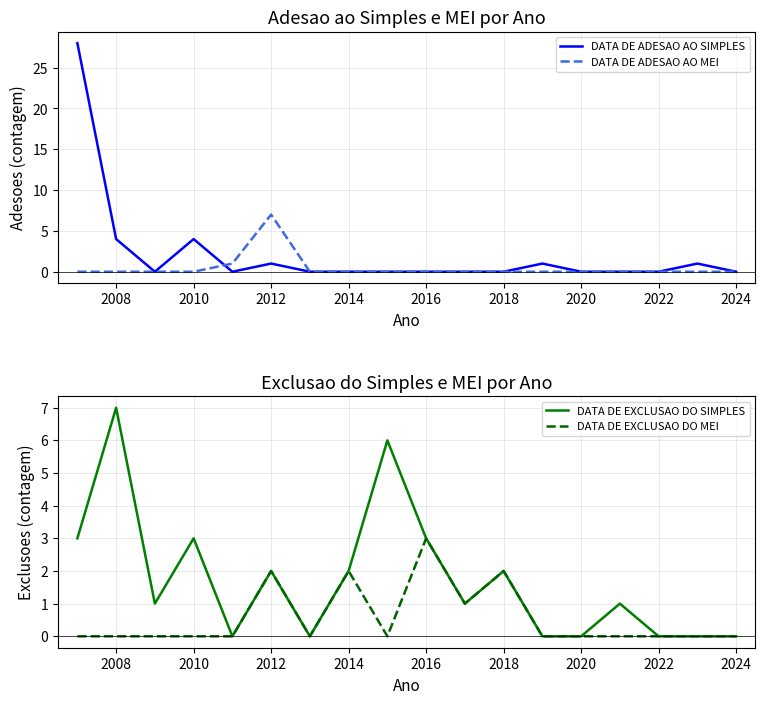

What is the maximum value for DATA DE ADESAO AO SIMPLES?

28